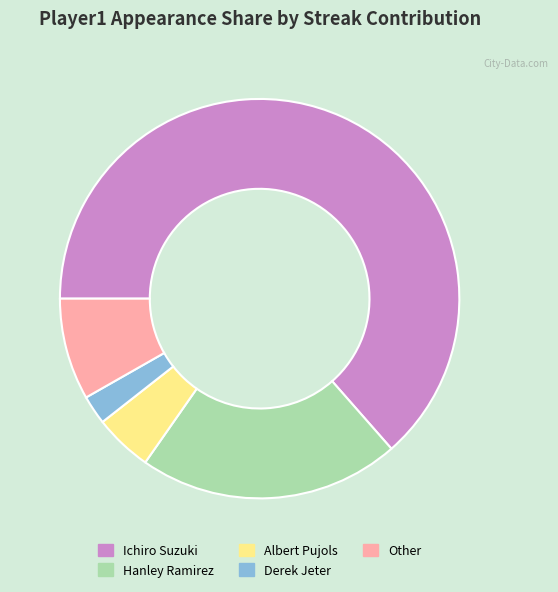

Is it true that Derek Jeter is 2% of the pie?

True